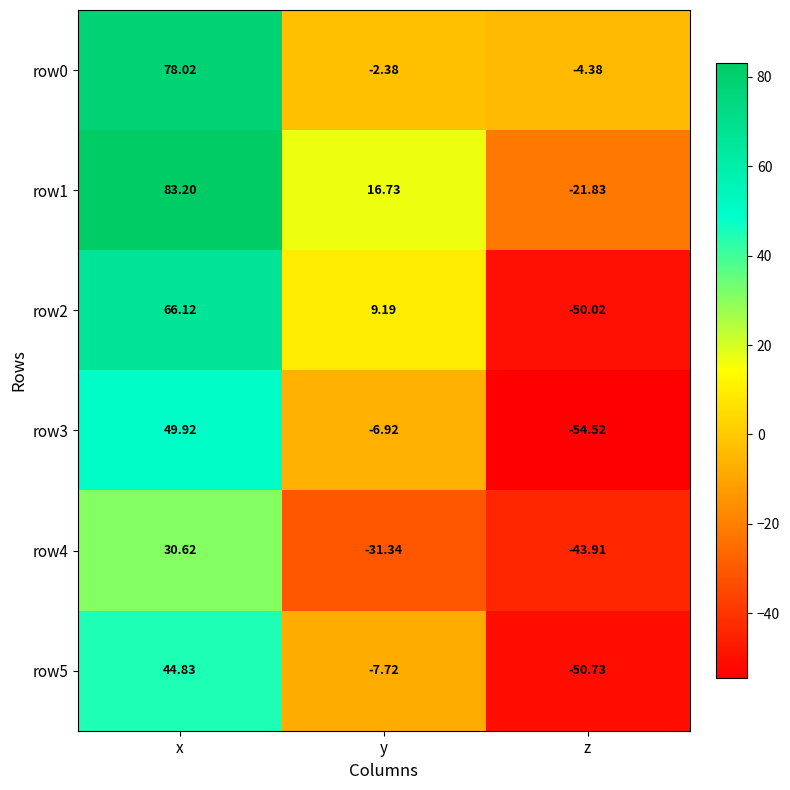

List the labels in order of row5 value, largest first.

x, y, z